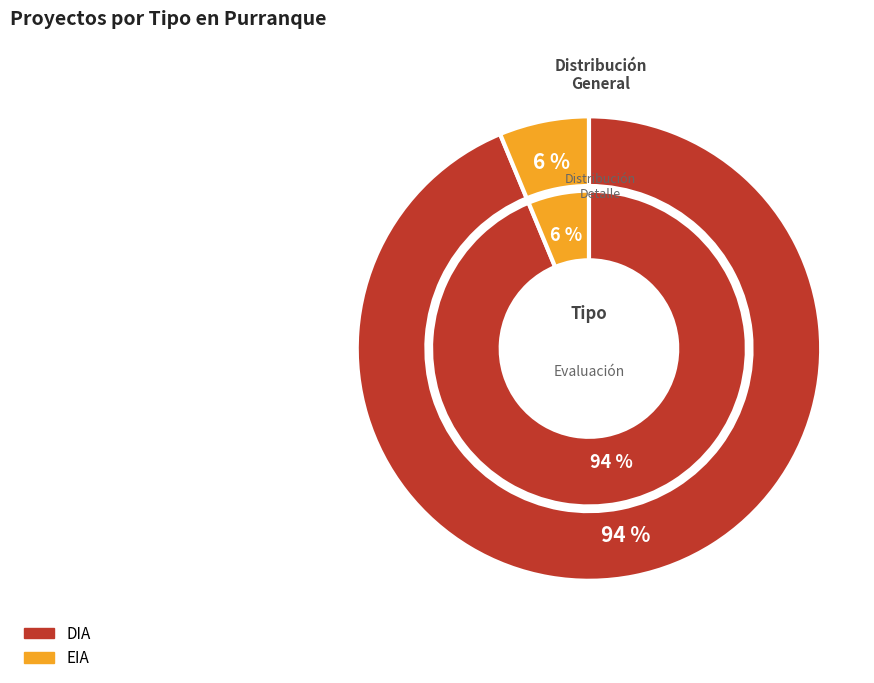

To the nearest percent, what is the combined percentage of DIA and EIA?

100%